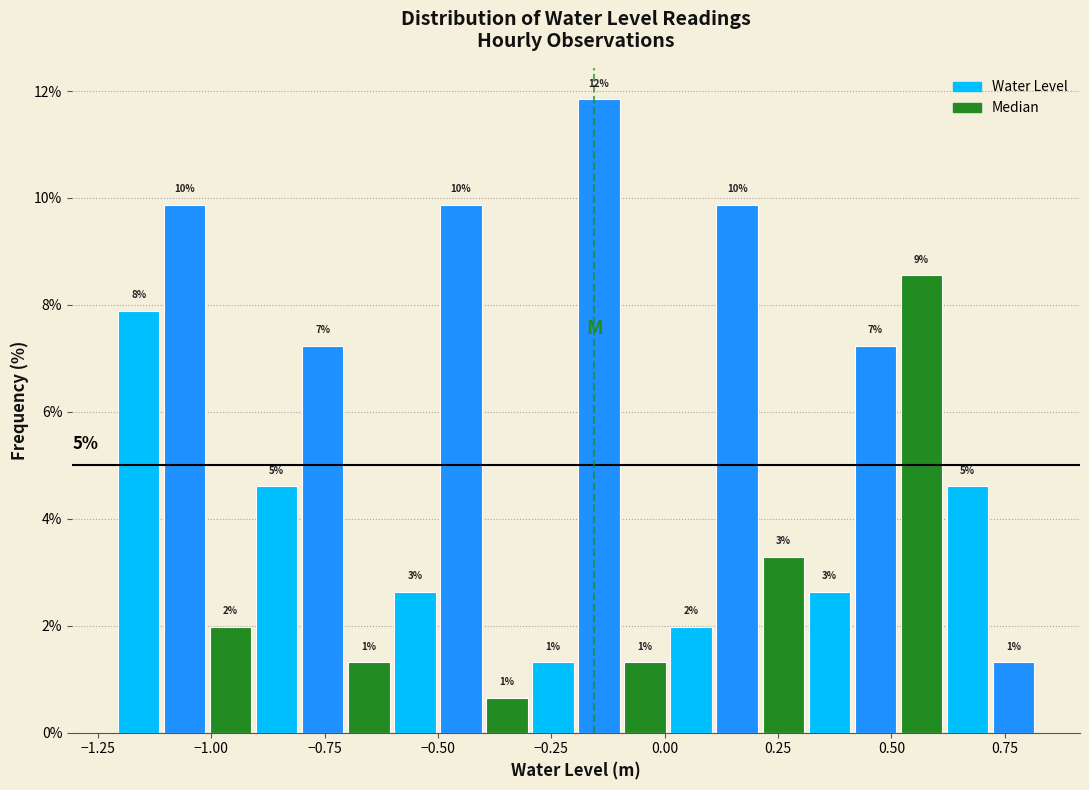

Around what value on the x-axis is the tallest bar? Give the approximate position of its centre, as read against the axis.

-0.15